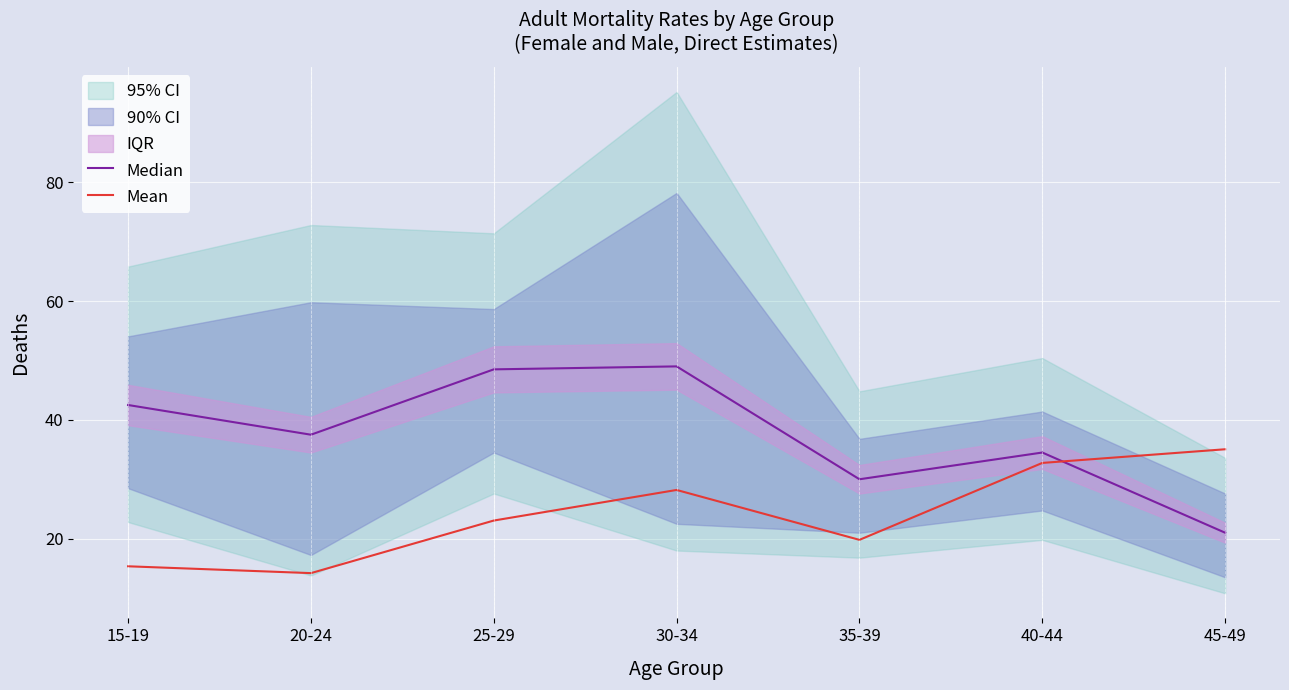

What is the maximum value for Median?

49.0